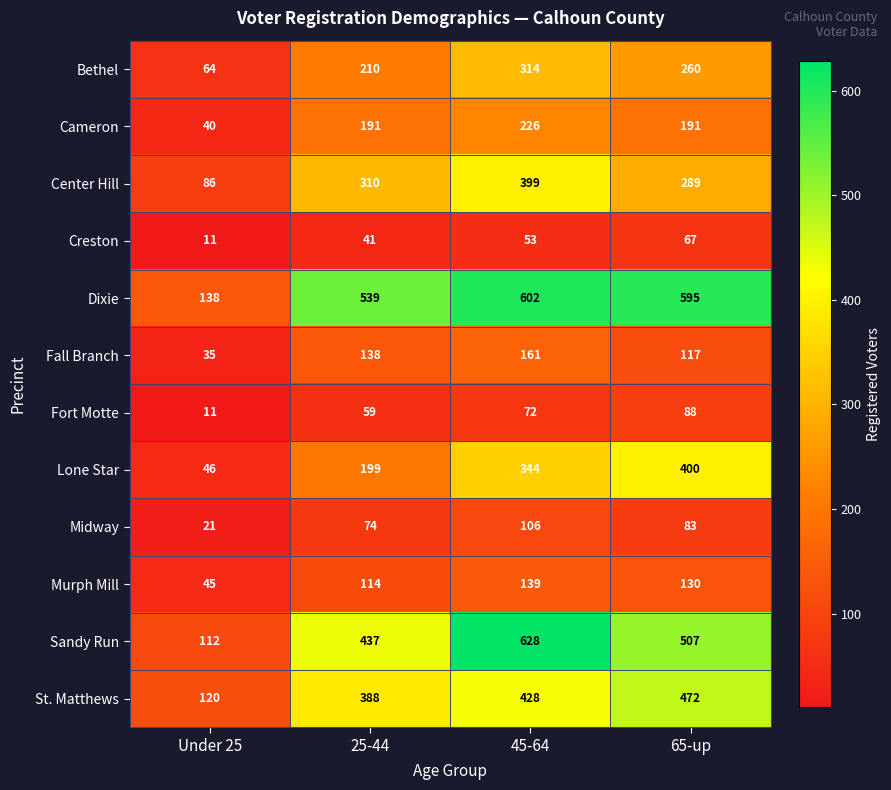

What is the maximum value for Fort Motte?

88